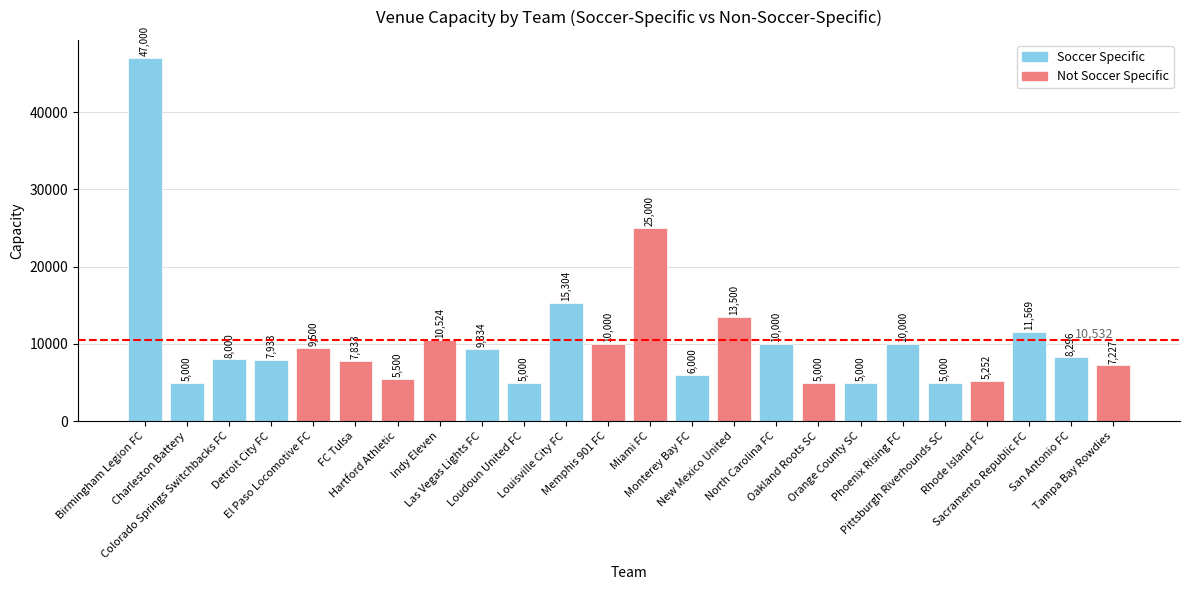

What is the value of the 12th bar from the left?

10000